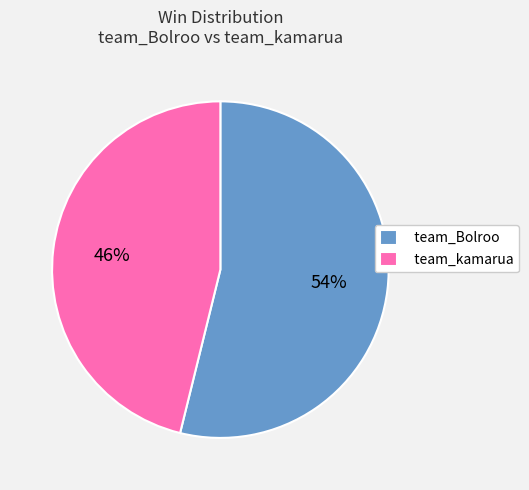

Is there any slice that represents more than half of the pie?

Yes